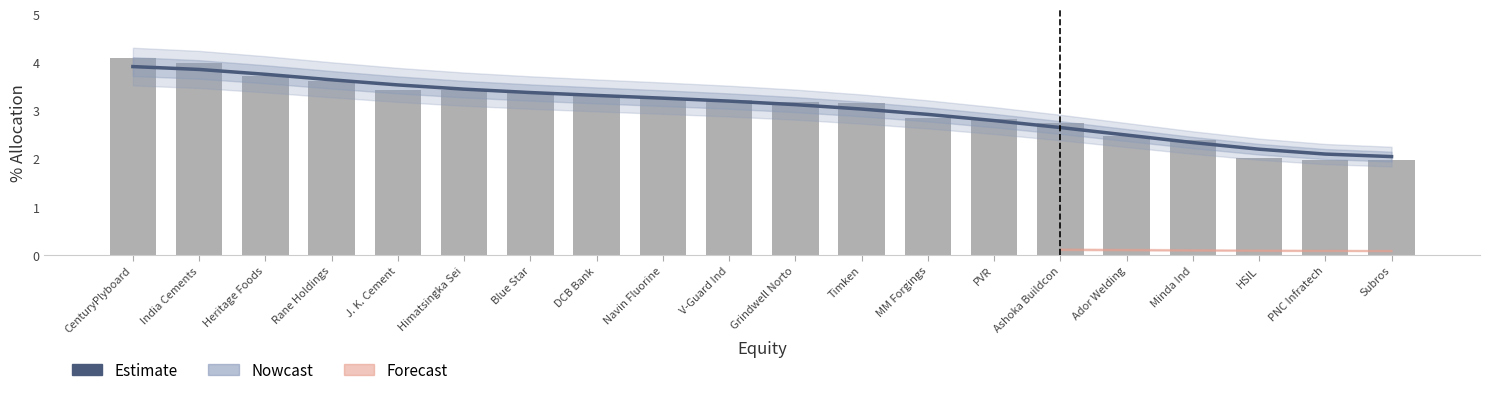

Does the chart contain stacked bars?

No